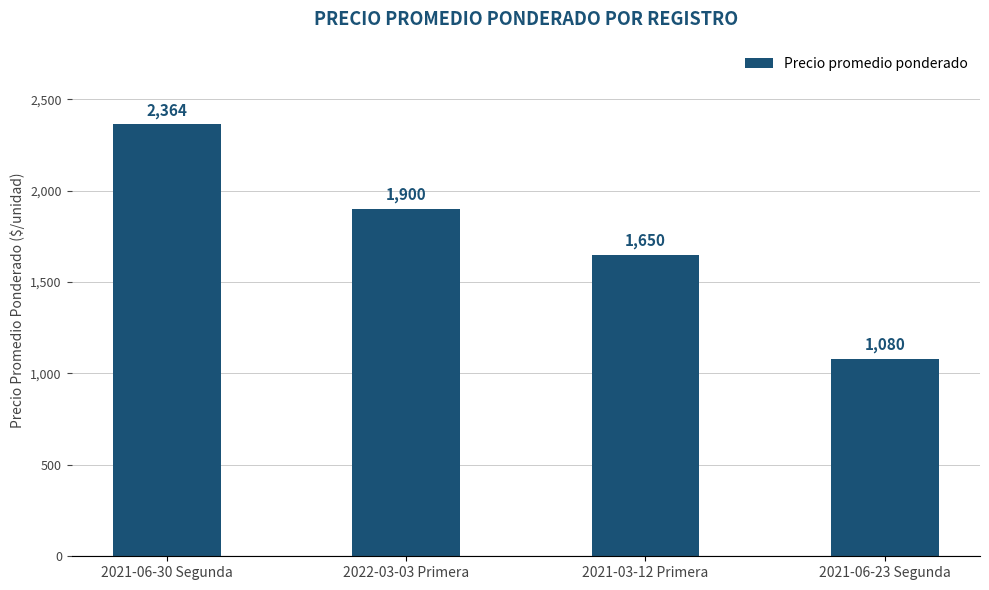

Which category has the lowest value across all series?

2021-06-23 Segunda